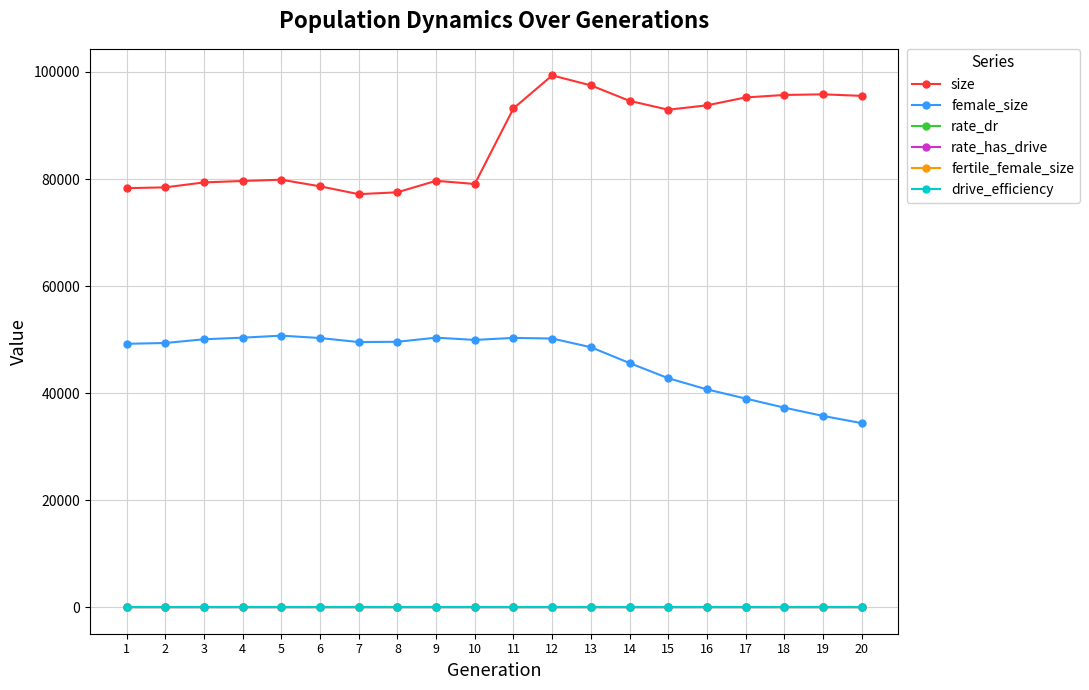

True or false: rate_dr and fertile_female_size intersect in this chart.

False